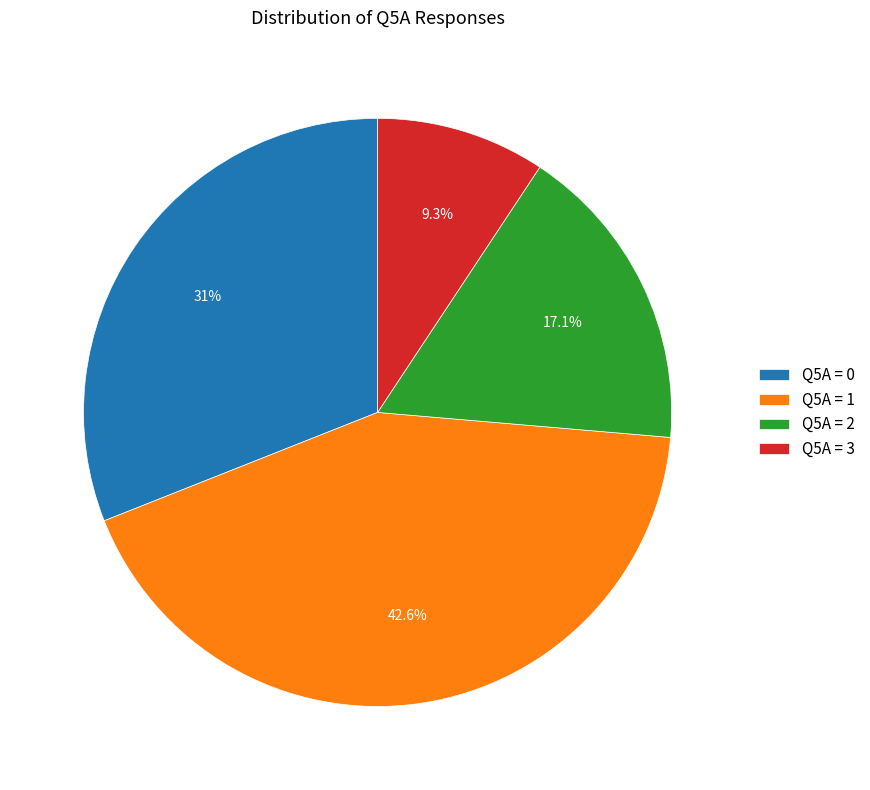

To the nearest percent, what is the difference between the largest and smallest slice percentages?

33%